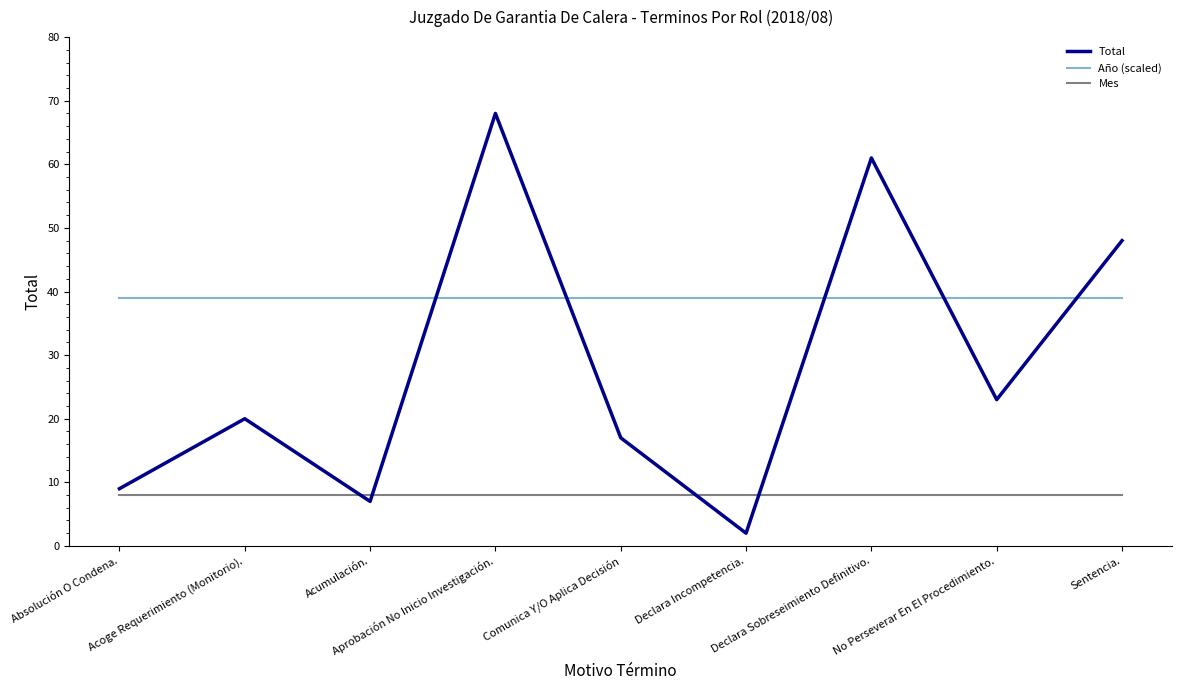

True or false: Mes and Año (scaled) cross at least once.

False